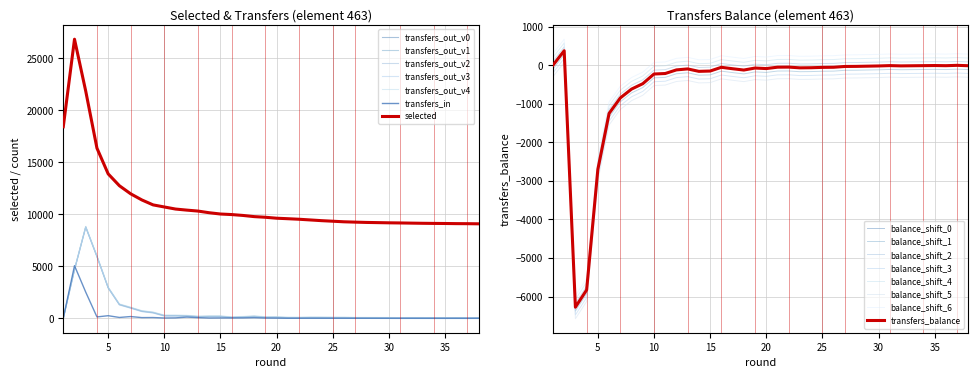

Reading left to right, list all the values displayed in this chart.

selected: 18422	26850	21853	16362	13889	12749	11974	11381	10906	10705	10506	10403	10311	10151	10028	9975	9891	9778	9715	9624	9576	9524	9457	9389	9335	9279	9279	9247	9218	9181	9168	9151	9135	9124	9116	9103	9098	9085
transfers_in: 0	5058	2511	125	243	74	162	60	67	22	34	109	57	18	26	28	29	53	19	10	0	0	0	0	0	0	0	0	0	0	0	0	0	0	0	0	0	0
transfers_out: 0	4684	8788	5954	2944	1325	1011	680	547	251	250	231	154	178	178	83	121	179	93	98	52	50	69	66	57	54	54	33	31	20	11	18	15	12	9	13	4	14
transfers_balance: 0	374	-6277	-5829	-2701	-1251	-849	-620	-480	-229	-216	-122	-97	-160	-152	-55	-92	-126	-74	-88	-52	-50	-69	-66	-57	-54	-54	-33	-31	-20	-11	-18	-15	-12	-9	-13	-4	-14